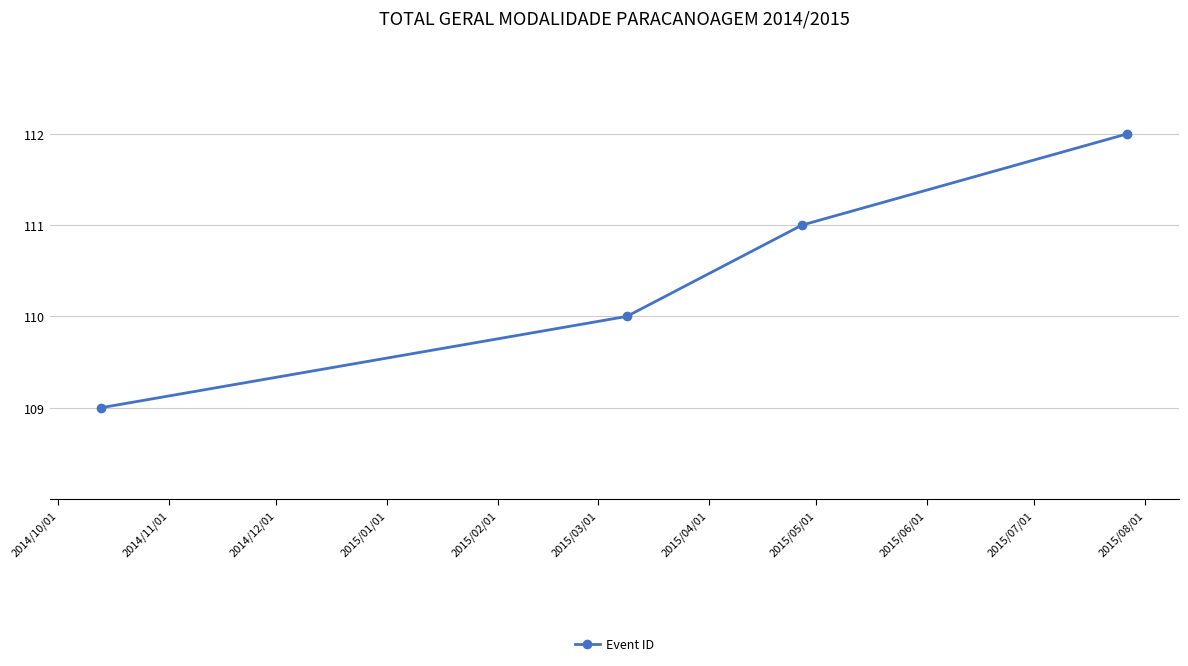

How many values are between 110 and 112?

3